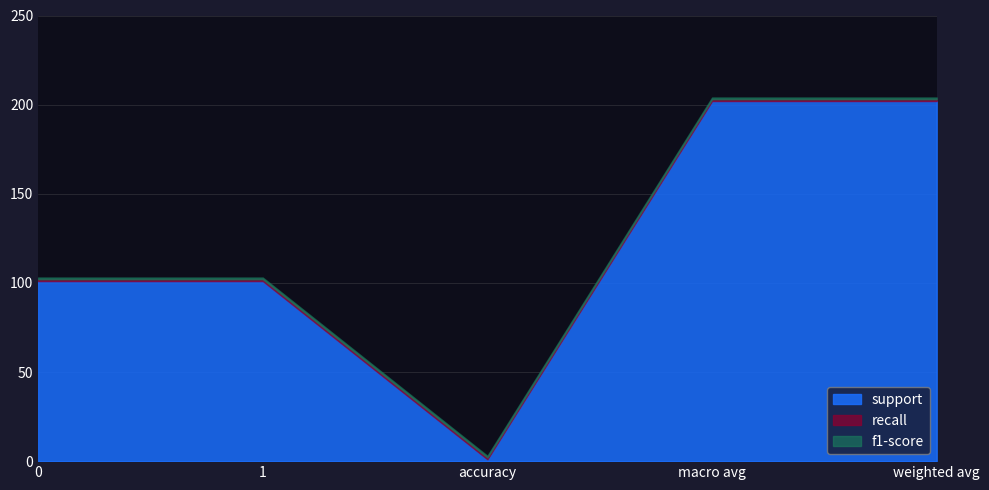

What is the value of the recall point at the 4th from the left?

1